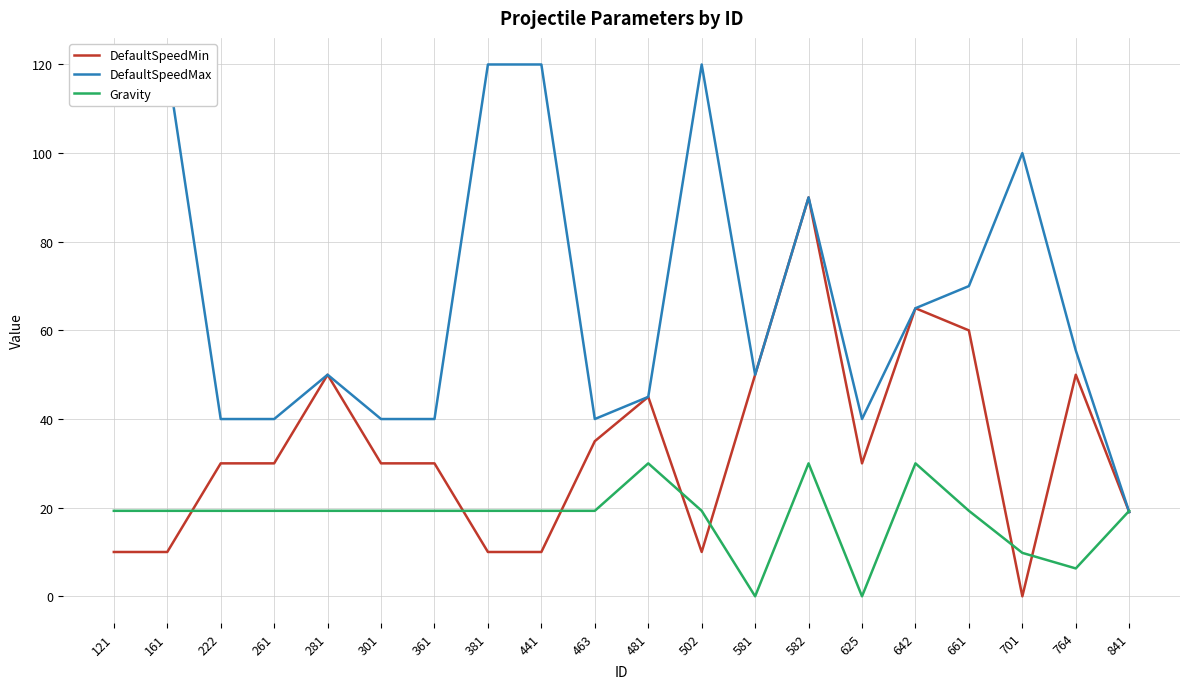

How many values in the DefaultSpeedMax series are below 55?

10